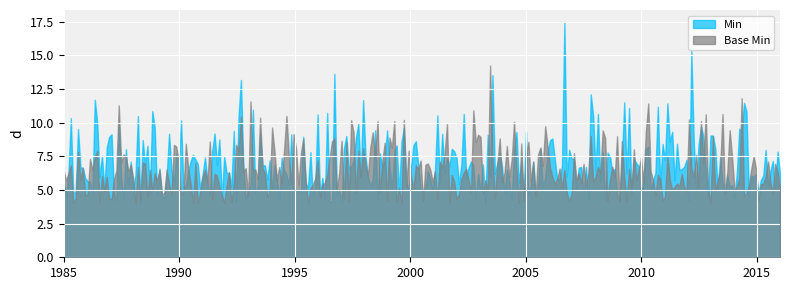

What is the maximum value for Min?

17.5